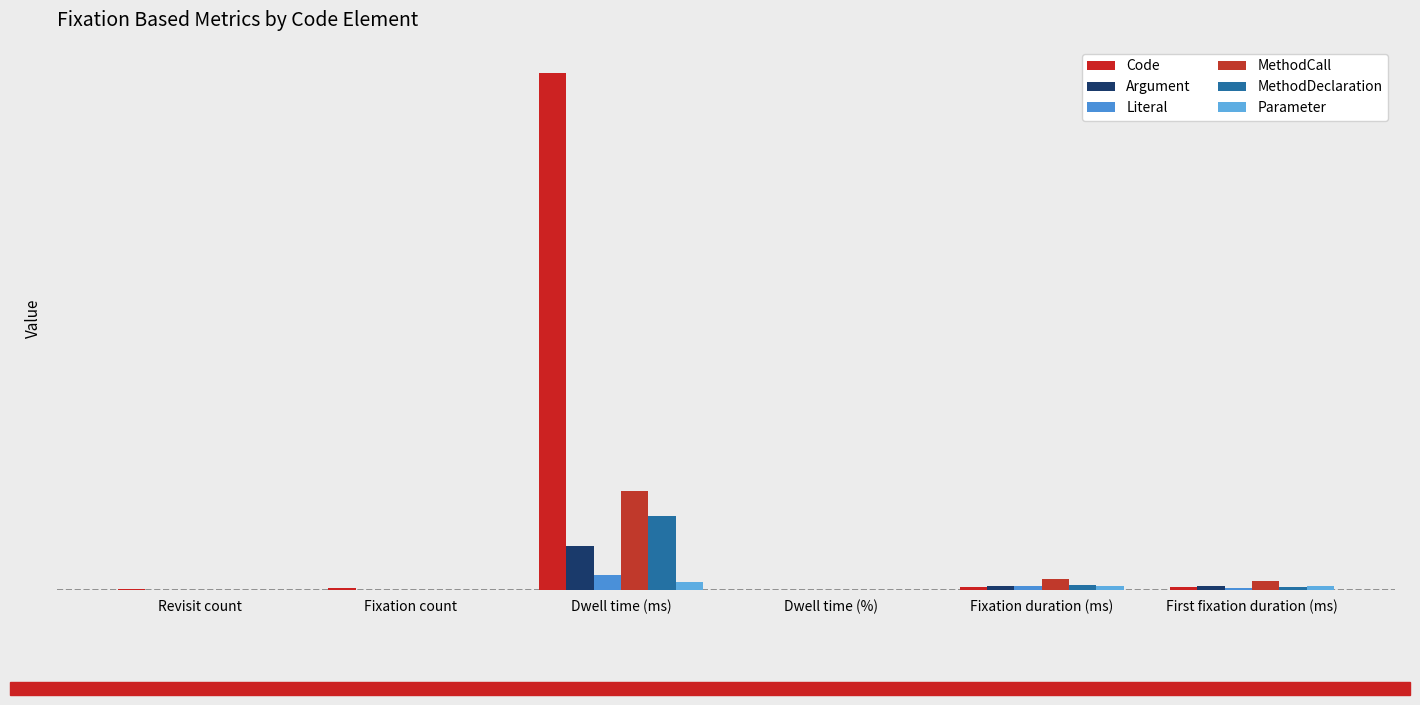

True or false: Literal has a value of 346.2 at Fixation duration (ms).

True